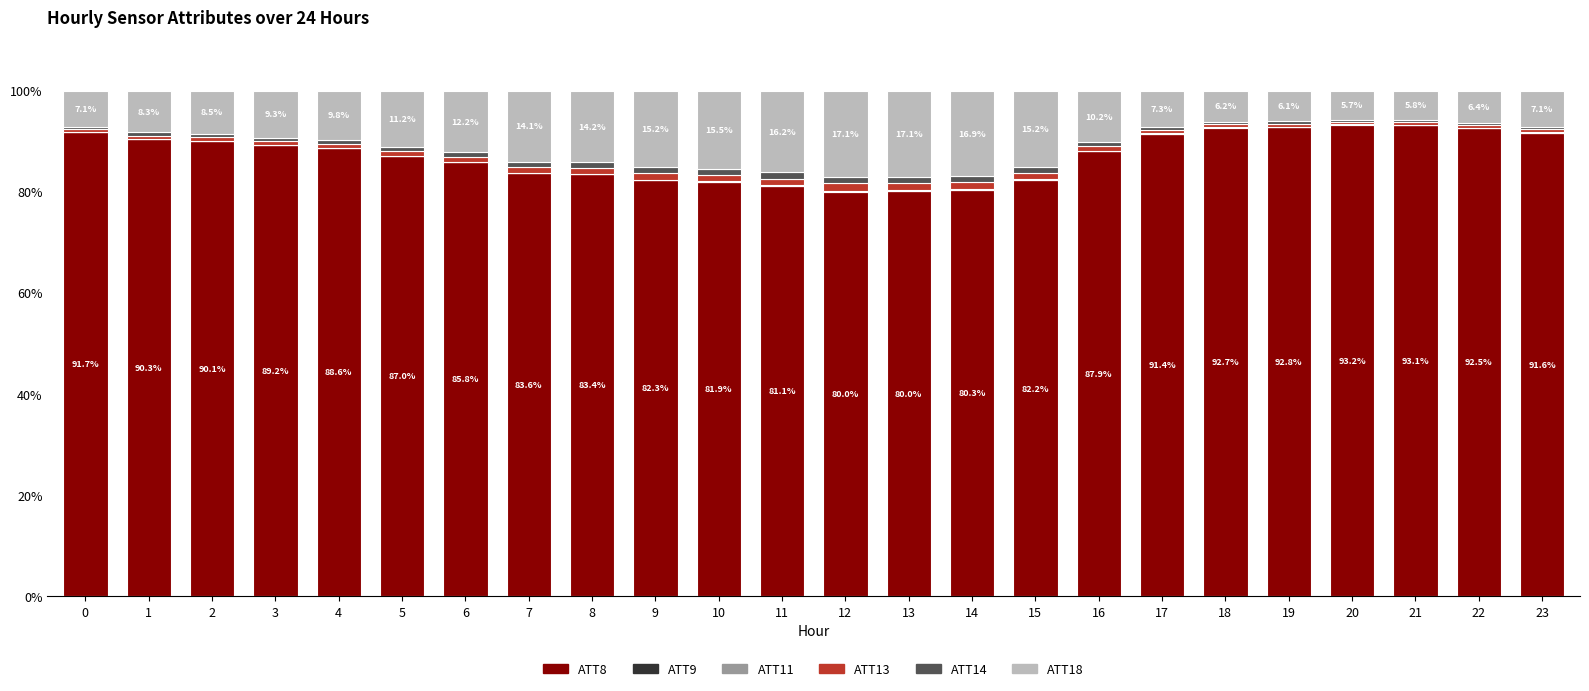

The value of ATT8 at 2 is 90.1. True or false?

True